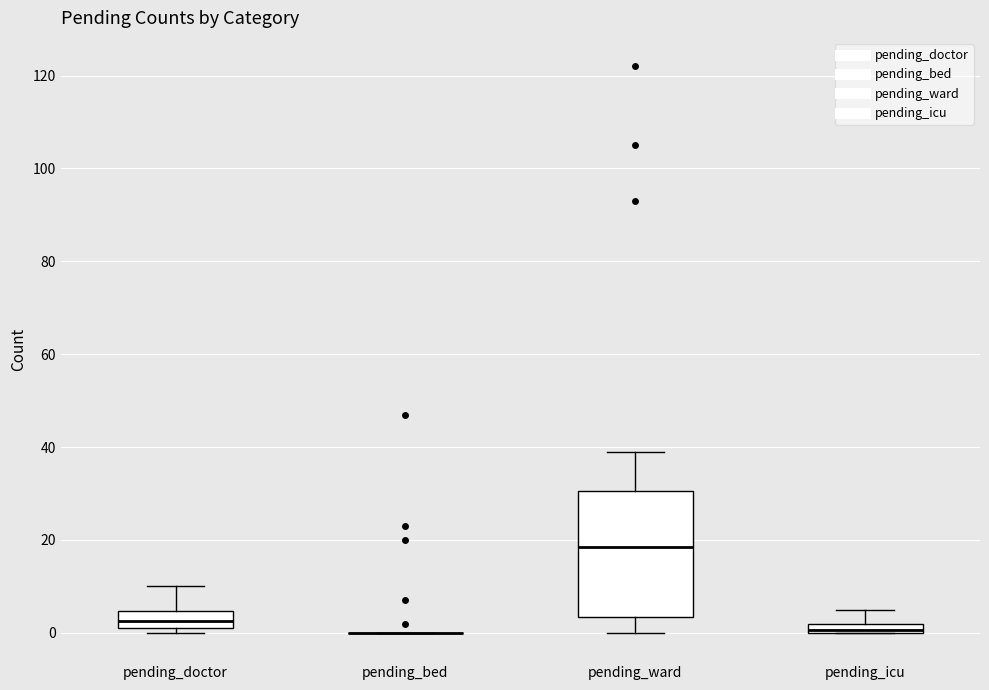

Which box is the tallest, from its lower edge to its upper edge?

pending_ward